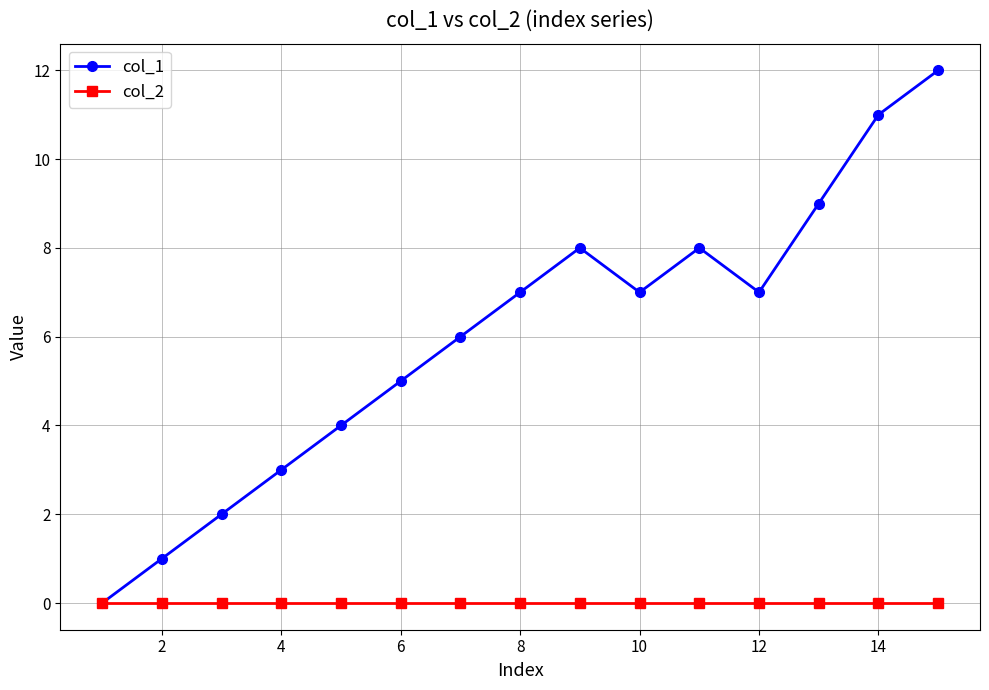

What is the maximum value shown in the chart?

12